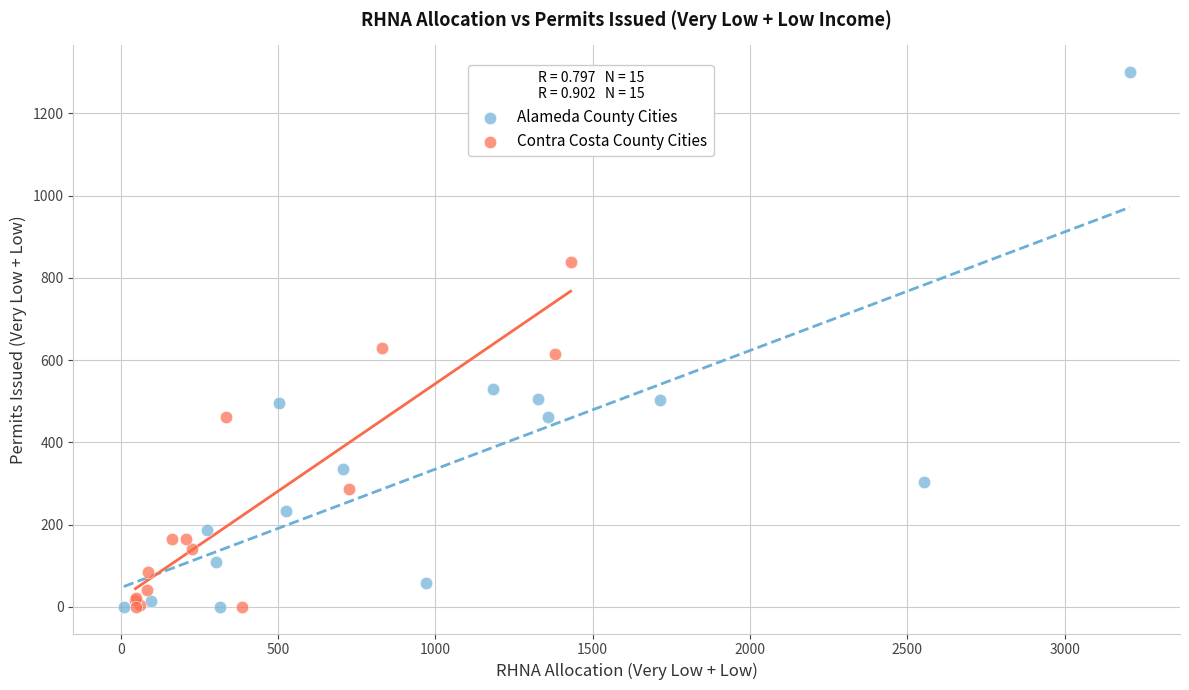

What are all the series names shown in the legend?

Alameda County Cities, Contra Costa County Cities